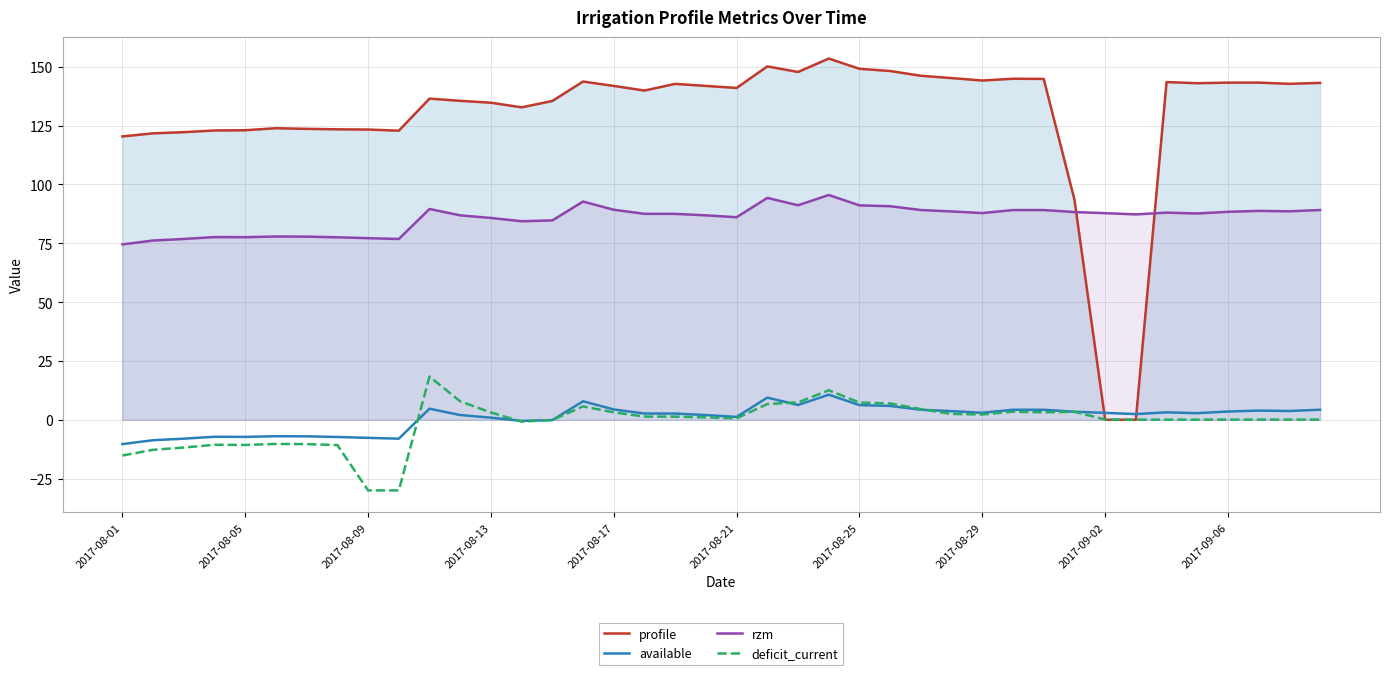

True or false: profile and rzm cross at least once.

True